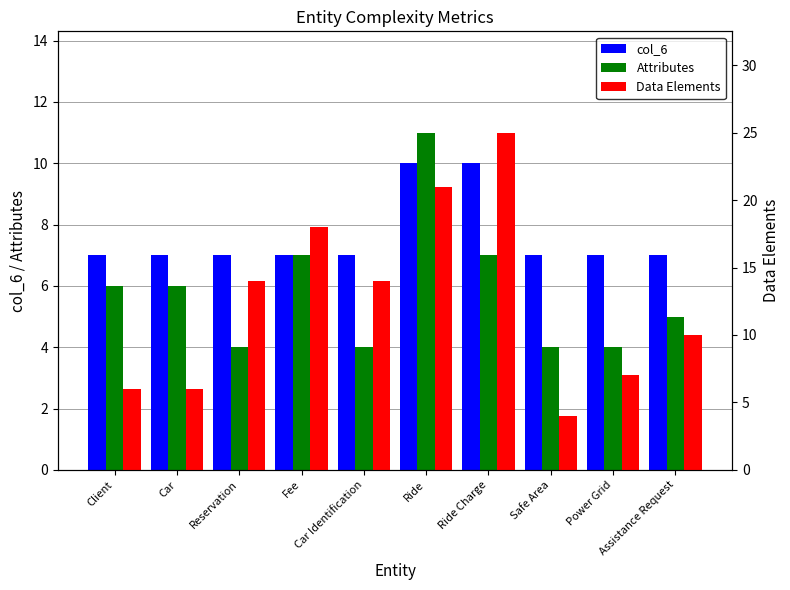

Which series has the largest range (max minus min)?

Data Elements